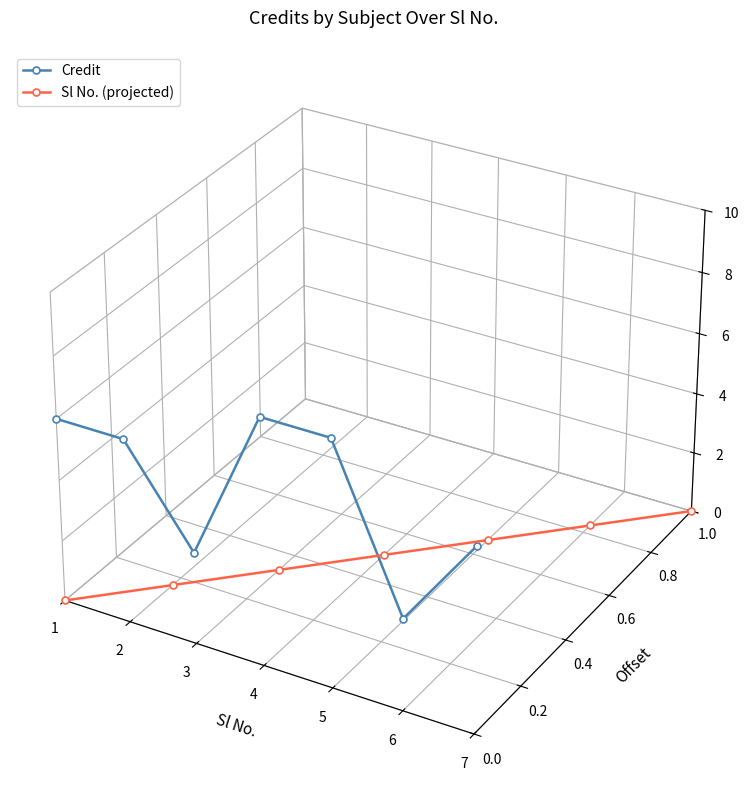

How many series are shown in this chart?

2